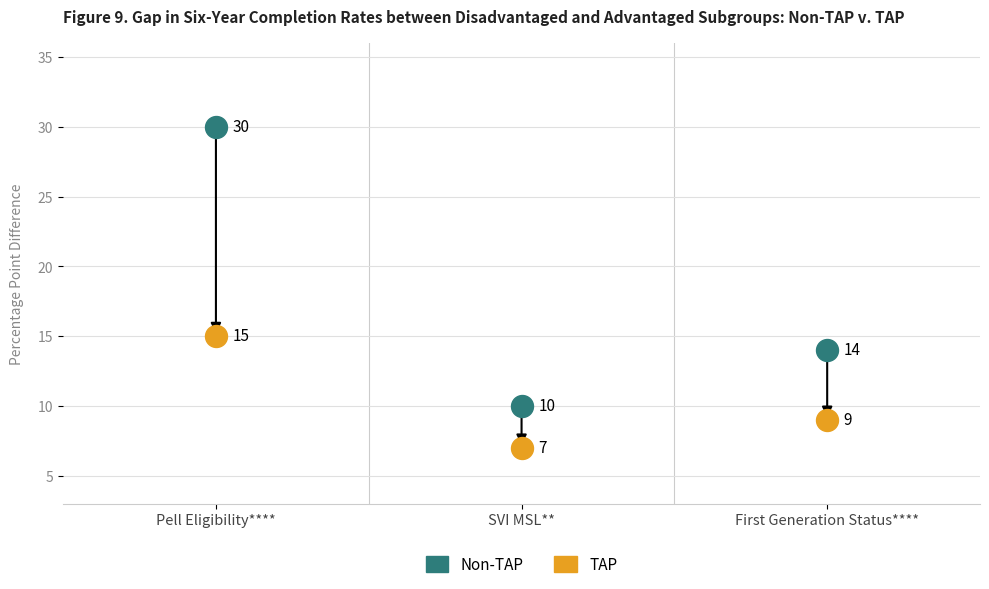

In the Non-TAP series, what Y value is closest to 20?

14